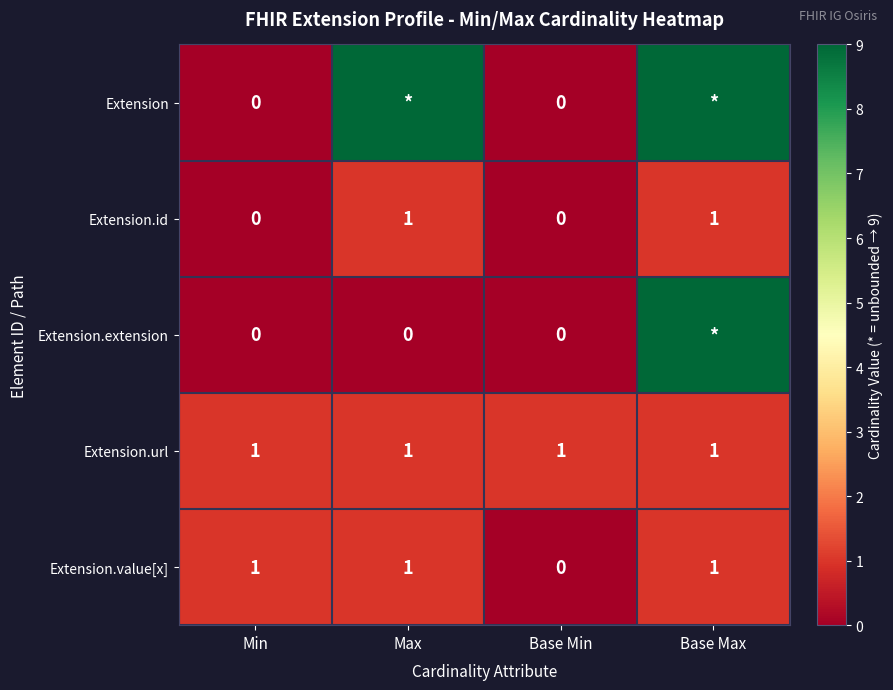

The value of Extension.url at Max is 2. True or false?

False